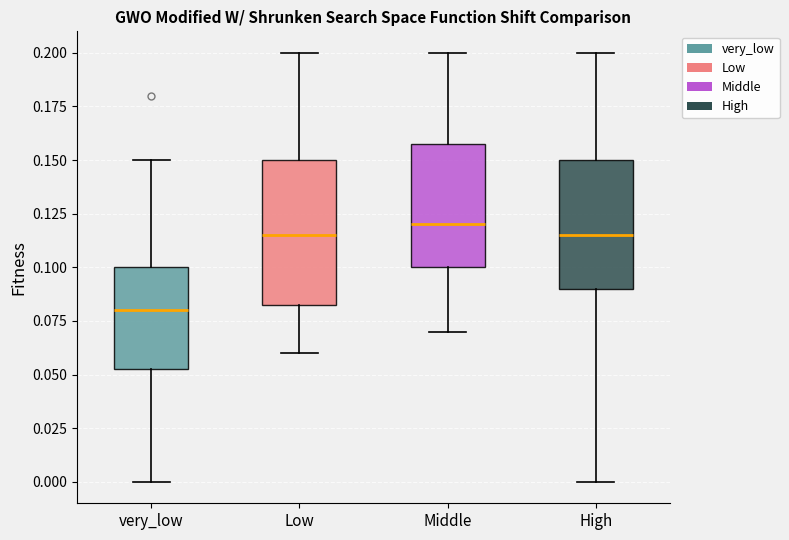

Reading left to right, transcribe this box plot: for each box, give where its median line is, the range the box spans, and where its two whiskers end, as read against the y-axis. The values are not printed on the chart, so give them approximately, as read against the axis.

very_low: median 0.080, box 0.055 to 0.100, whiskers 0.000 to 0.150
Low: median 0.115, box 0.085 to 0.150, whiskers 0.060 to 0.200
Middle: median 0.120, box 0.100 to 0.160, whiskers 0.070 to 0.200
High: median 0.115, box 0.090 to 0.150, whiskers 0.000 to 0.200